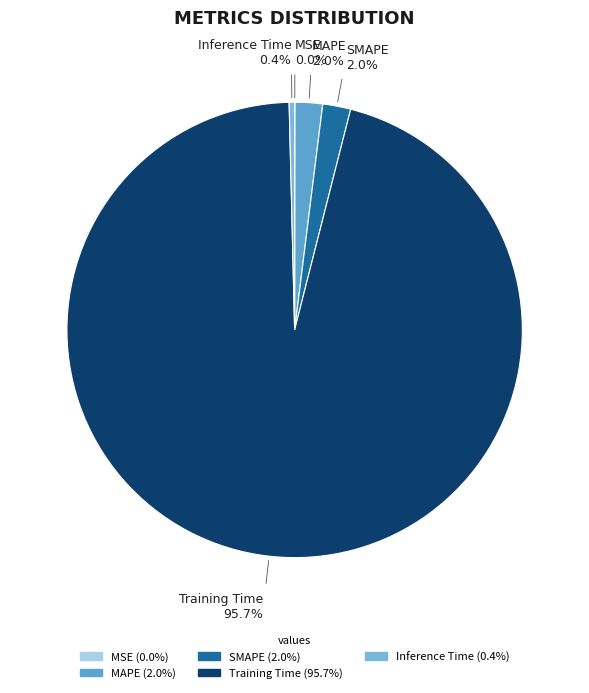

Is the sum of SMAPE and Training Time greater than half?

Yes